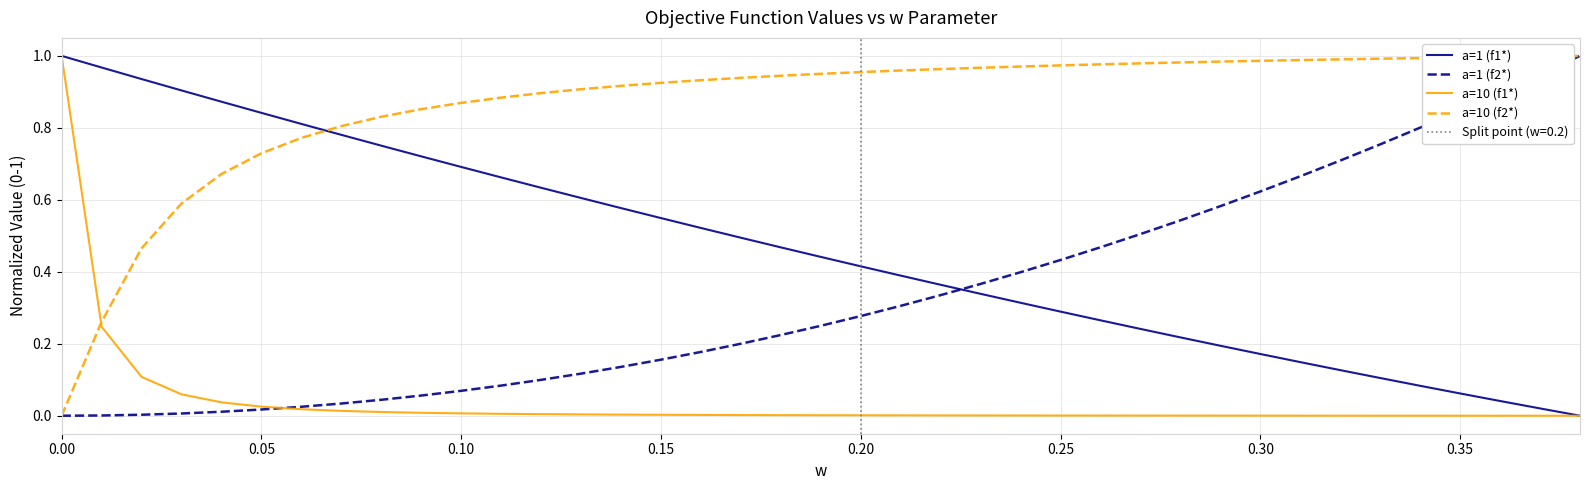

What is the maximum value for a=10 (f2*)?

1.0